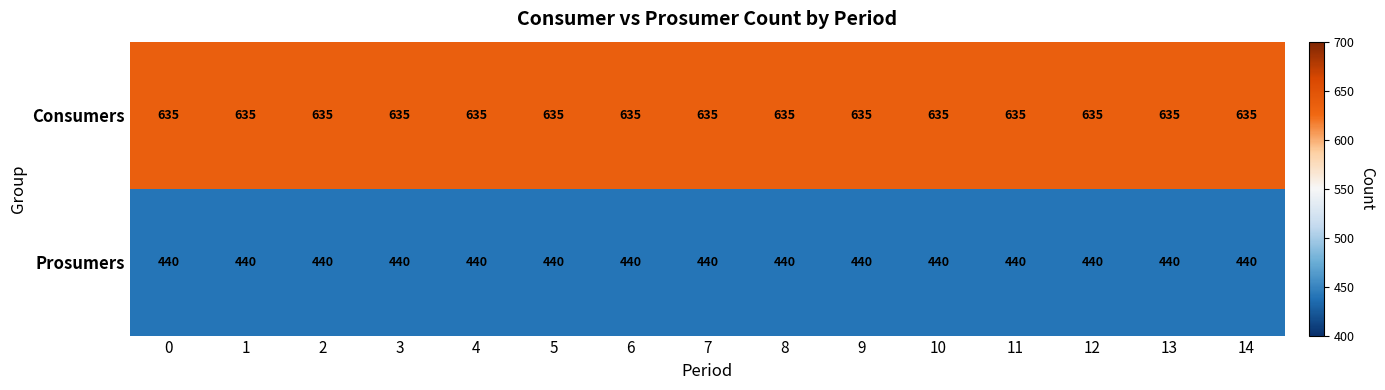

List the series in order of their overall mean, lowest first.

Prosumers, Consumers